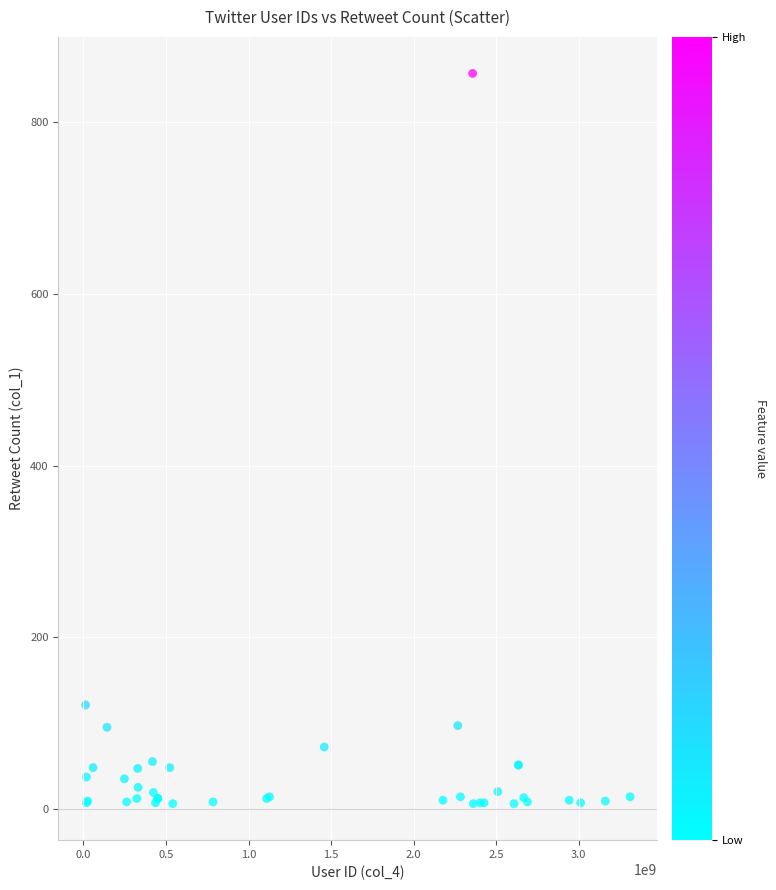

What Y value in the scatter plot is closest to 431?

121